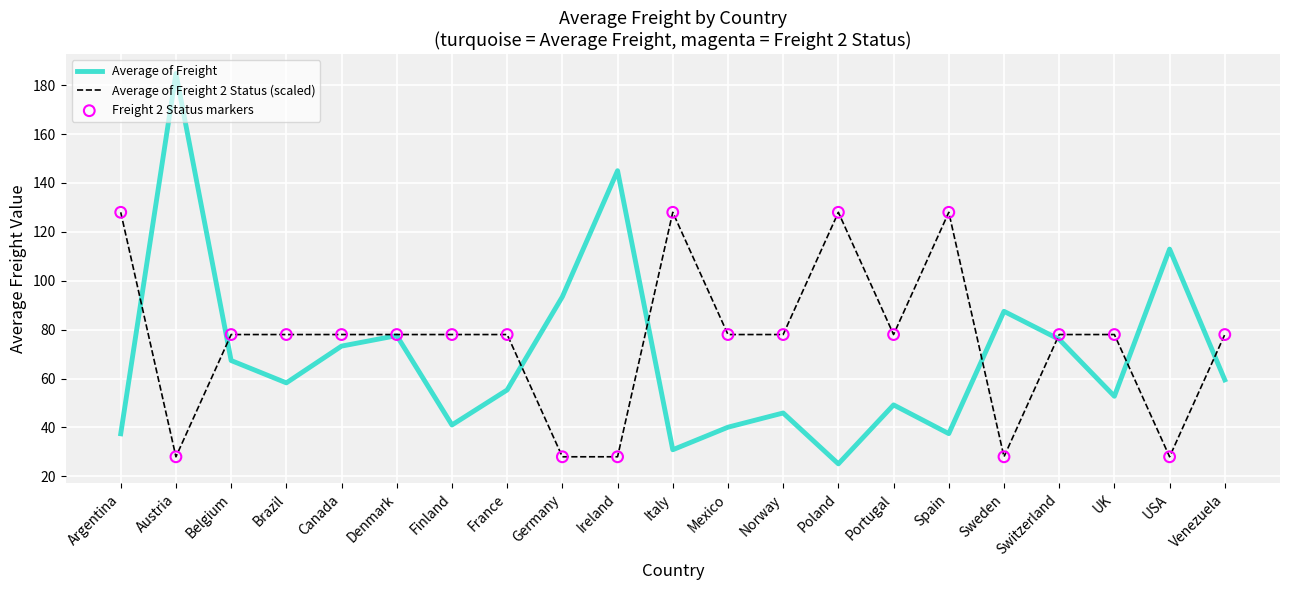

Which series has the largest total across all categories?

Average of Freight 2 Status (scaled)